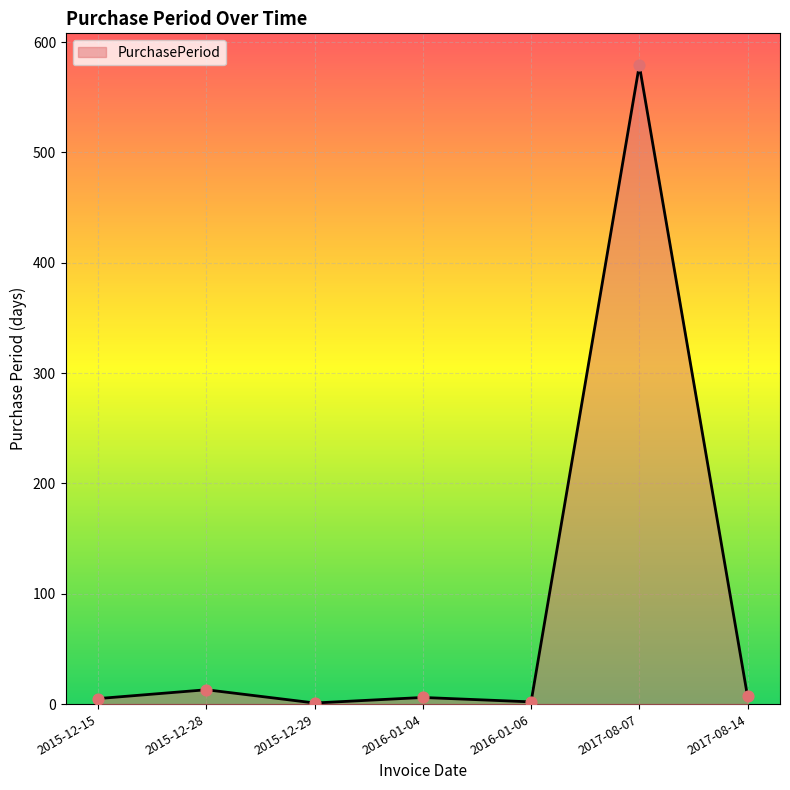

What is the change in value from 2016-01-04 to 2017-08-14?

+1